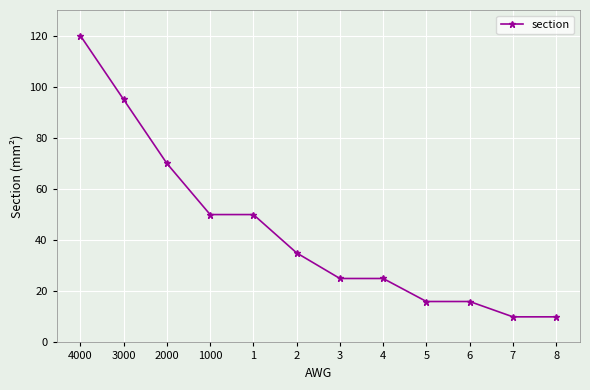

Count the number of categories in the chart.

12